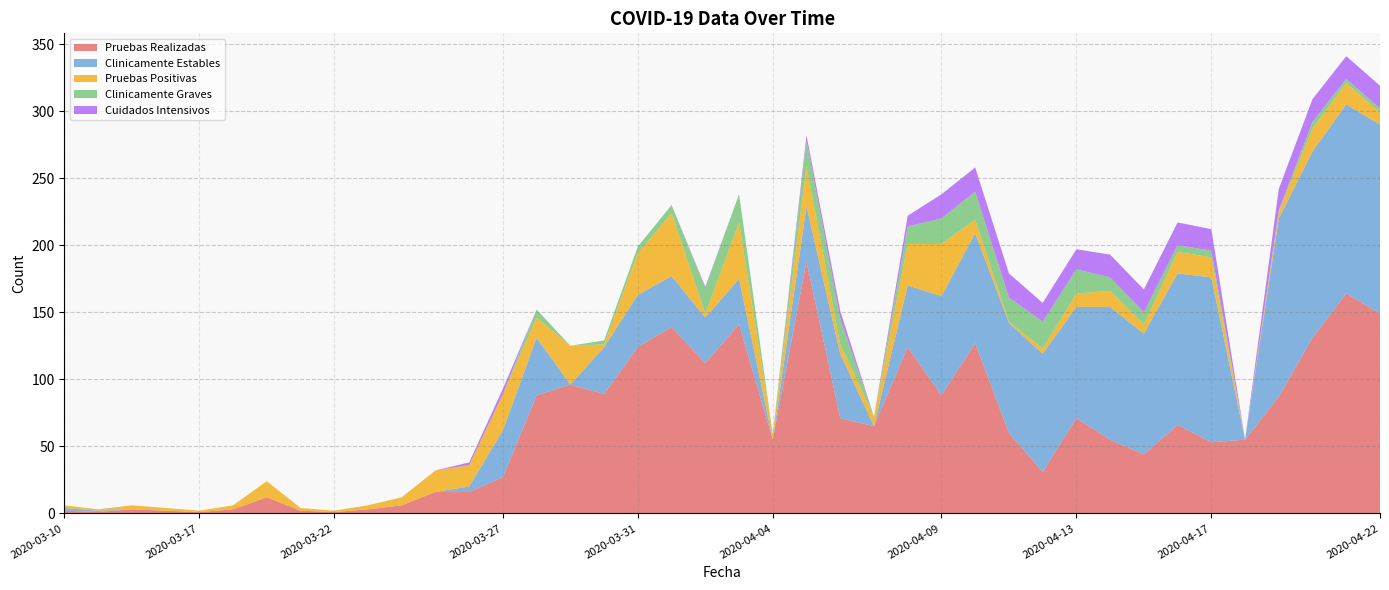

Reading right to left, what are all the values shown in this chart?

Pruebas Realizadas: 149	164	131	87	55	53	66	44	55	71	31	60	127	88	124	65	71	188	55	141	112	139	124	89	96	88	27	16	16	6	3	1	2	12	3	1	2	3	1	2
Clinicamente Estables: 141	141	139	133	0	123	113	90	99	83	88	82	82	74	46	0	48	41	0	34	34	38	39	35	0	43	35	4	0	0	0	0	0	0	0	0	0	0	1	2
Pruebas Positivas: 9	16	17	5	0	15	16	7	12	10	4	1	10	39	31	7	7	30	4	42	3	47	31	2	29	15	27	16	16	6	3	1	2	12	3	1	2	3	1	2
Clinicamente Graves: 3	3	5	1	0	5	5	9	10	18	20	18	21	19	13	0	19	19	0	21	19	6	5	3	0	6	0	0	0	0	0	0	0	0	0	0	0	0	0	0
Cuidados Intensivos: 17	17	17	16	0	16	17	17	17	15	14	18	18	18	8	0	6	4	0	0	1	0	0	0	0	0	4	2	0	0	0	0	0	0	0	0	0	0	0	0